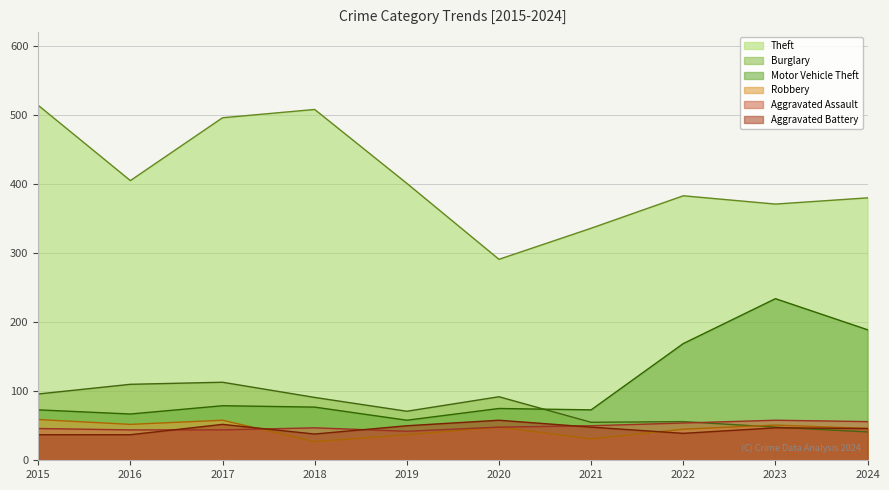

Where is the first local maximum for Aggravated Battery?

2017